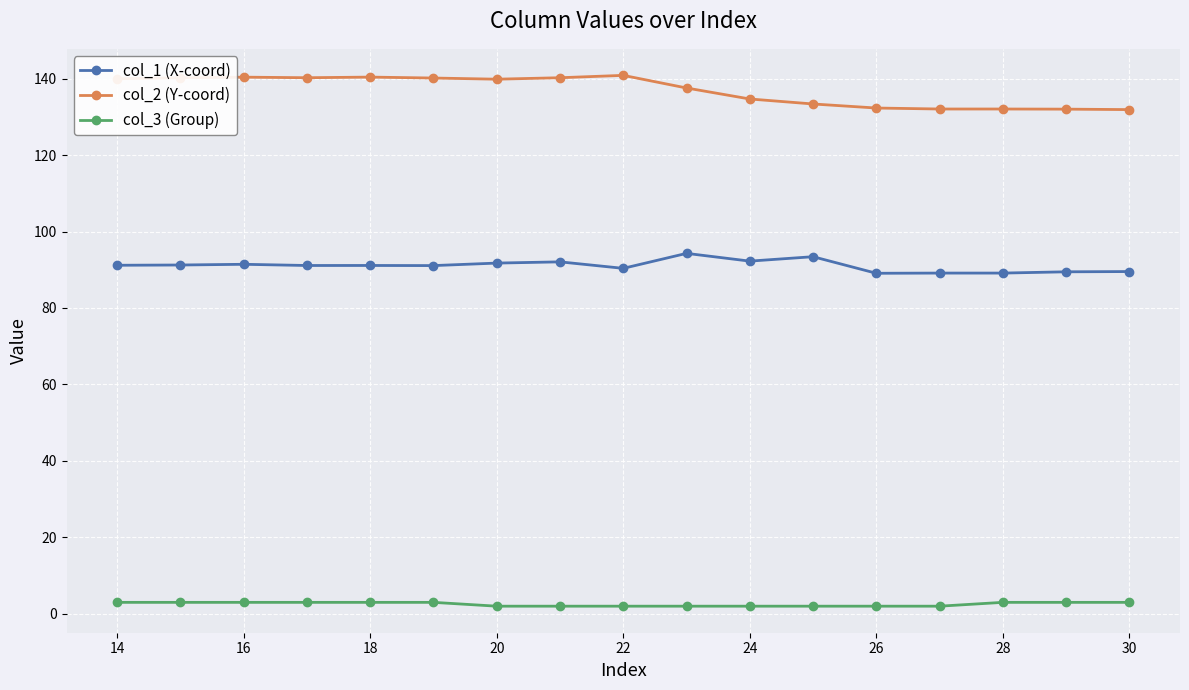

True or false: col_2 (Y-coord) has more than 1 points higher than both neighbors.

True